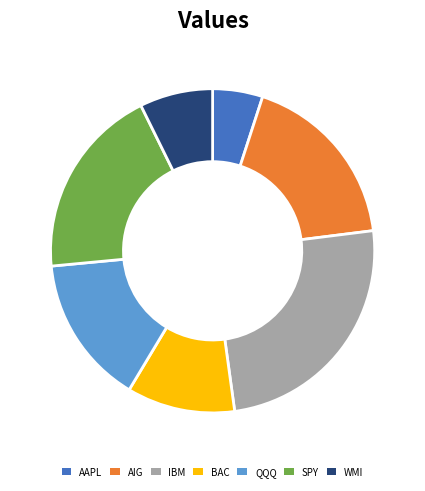

Which category has the biggest portion of the pie?

IBM